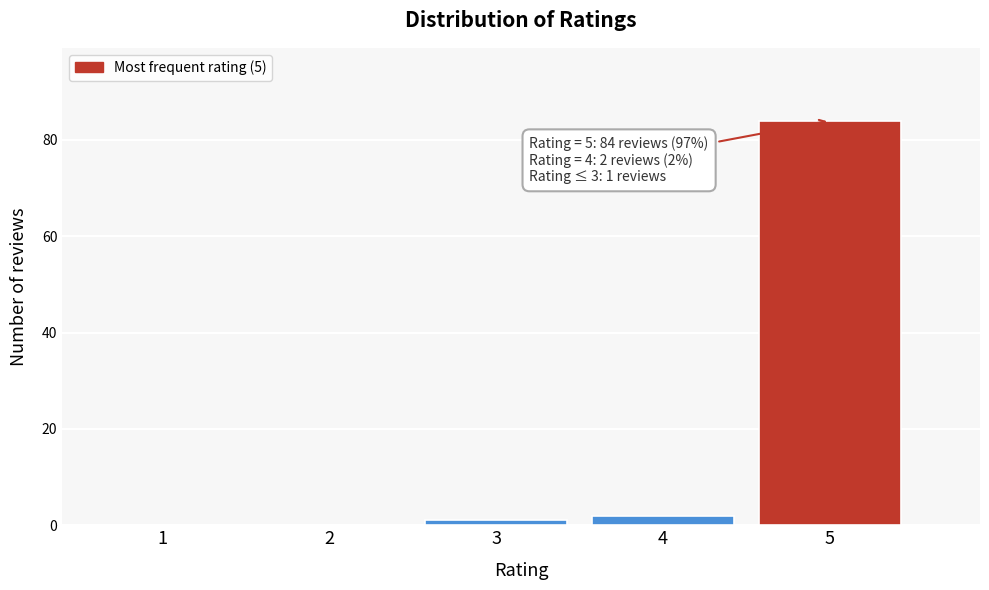

Reading right to left, transcribe all the data shown in this chart.

5=84	4=2	3=1	2=0	1=0